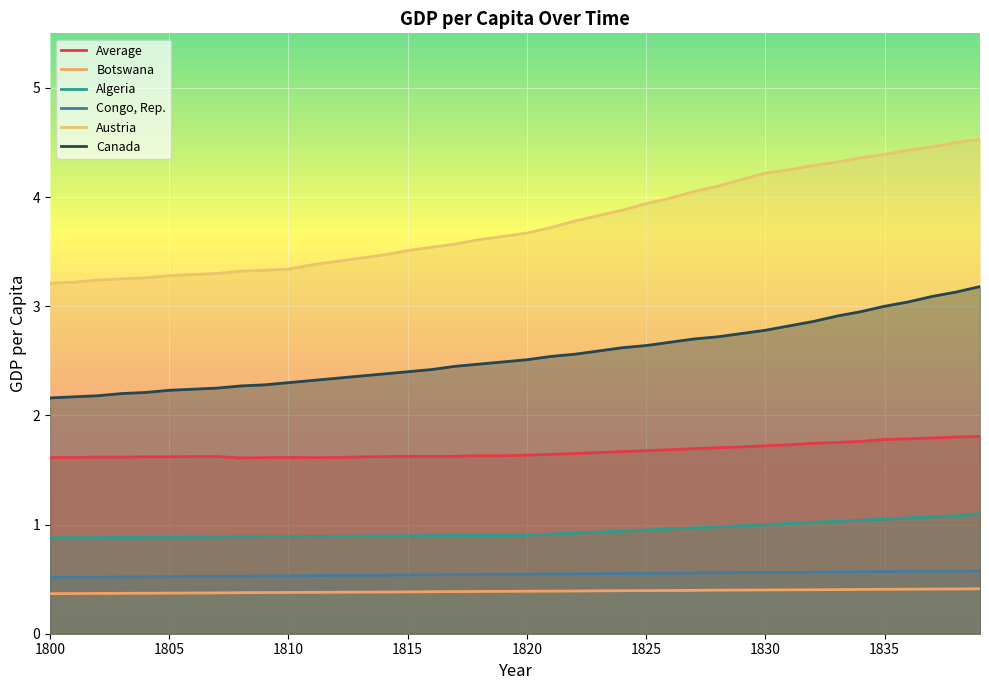

True or false: Austria has a value of 5.6 at 1820.

False